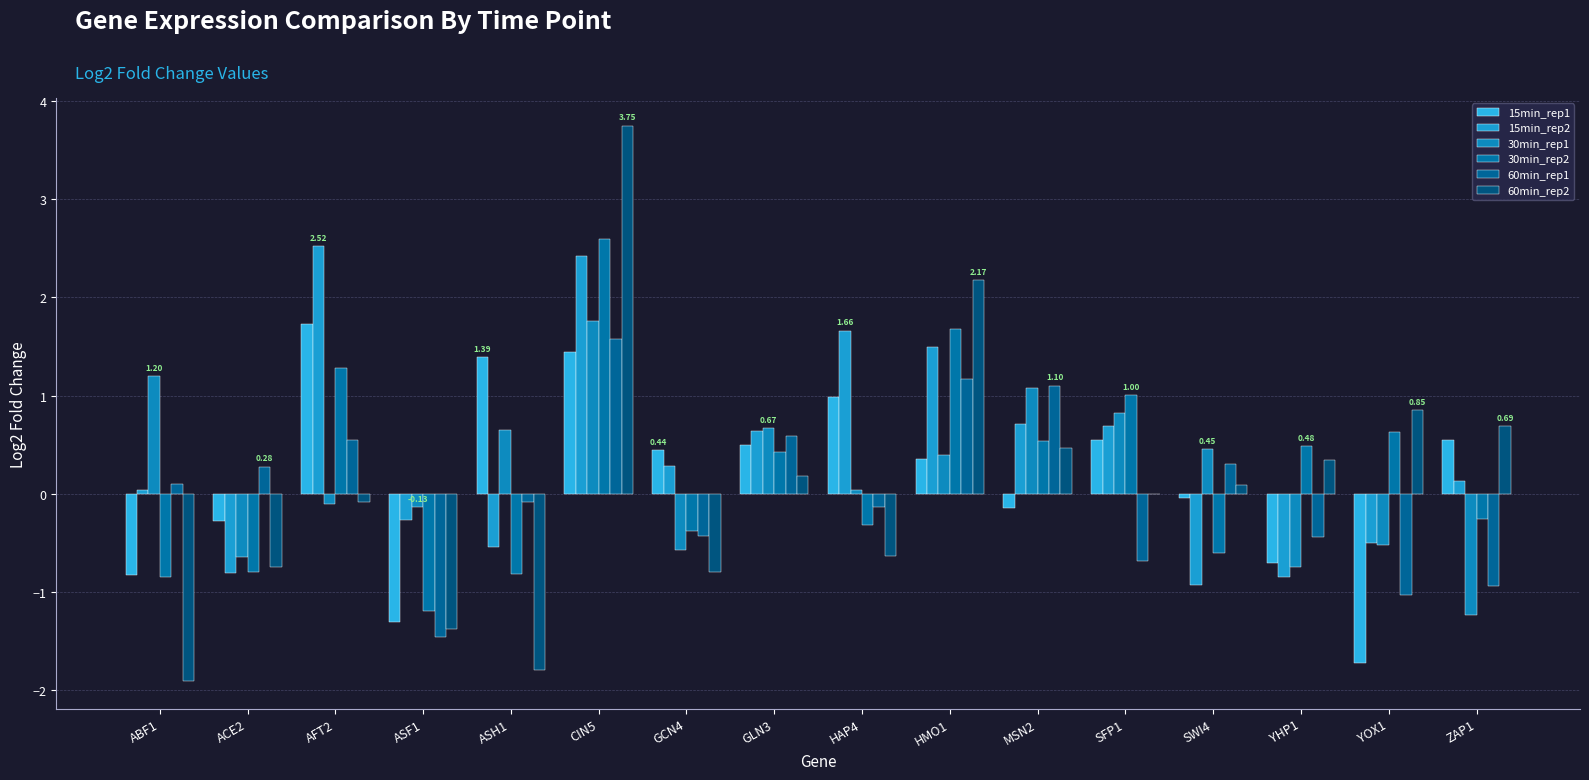

Count the number of categories in the chart.

16